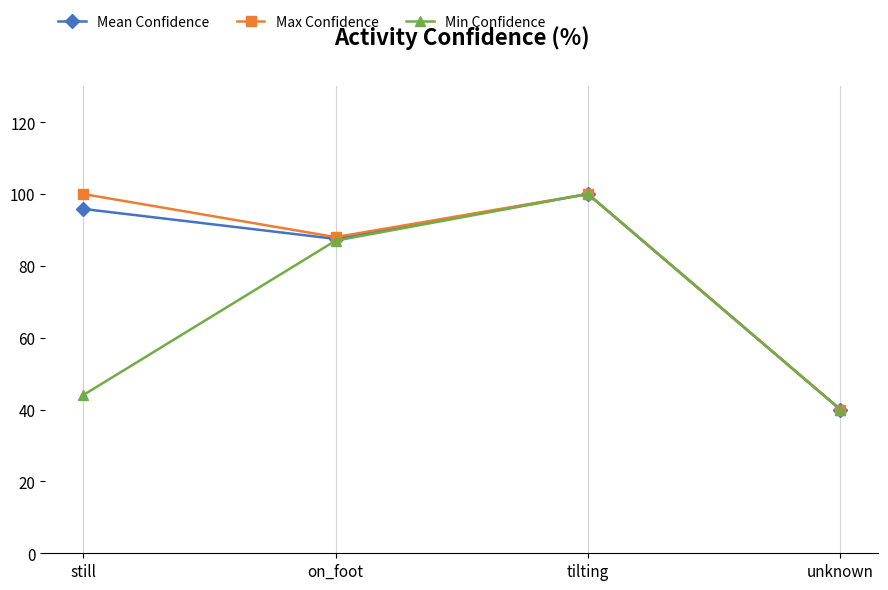

What position from the left is still?

1